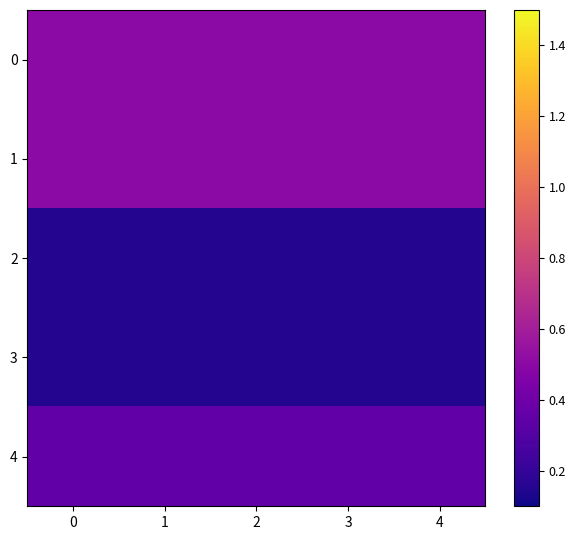

Between 1 and 3, which is larger?

1